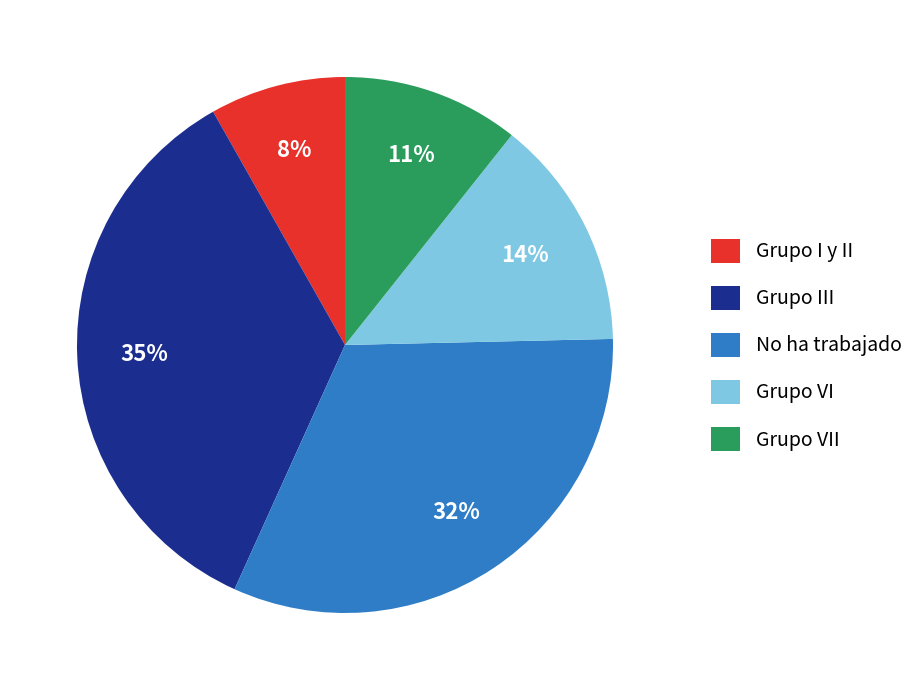

Which category has the biggest portion of the pie?

Grupo III